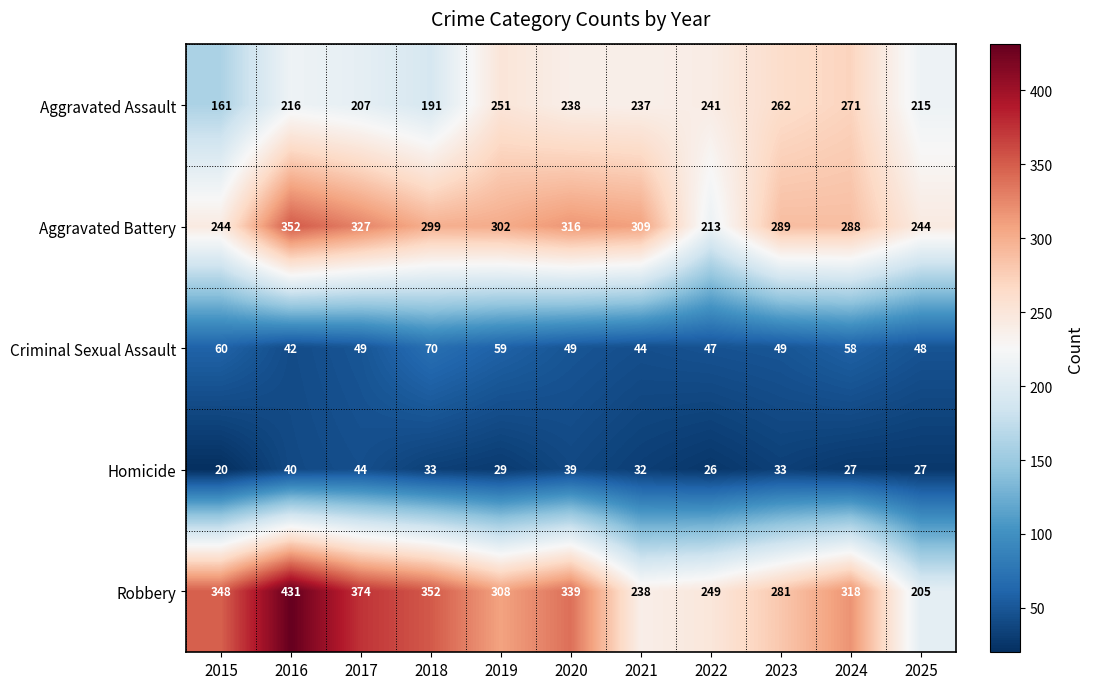

What is the difference between the second highest and minimum values in the Robbery series?

169